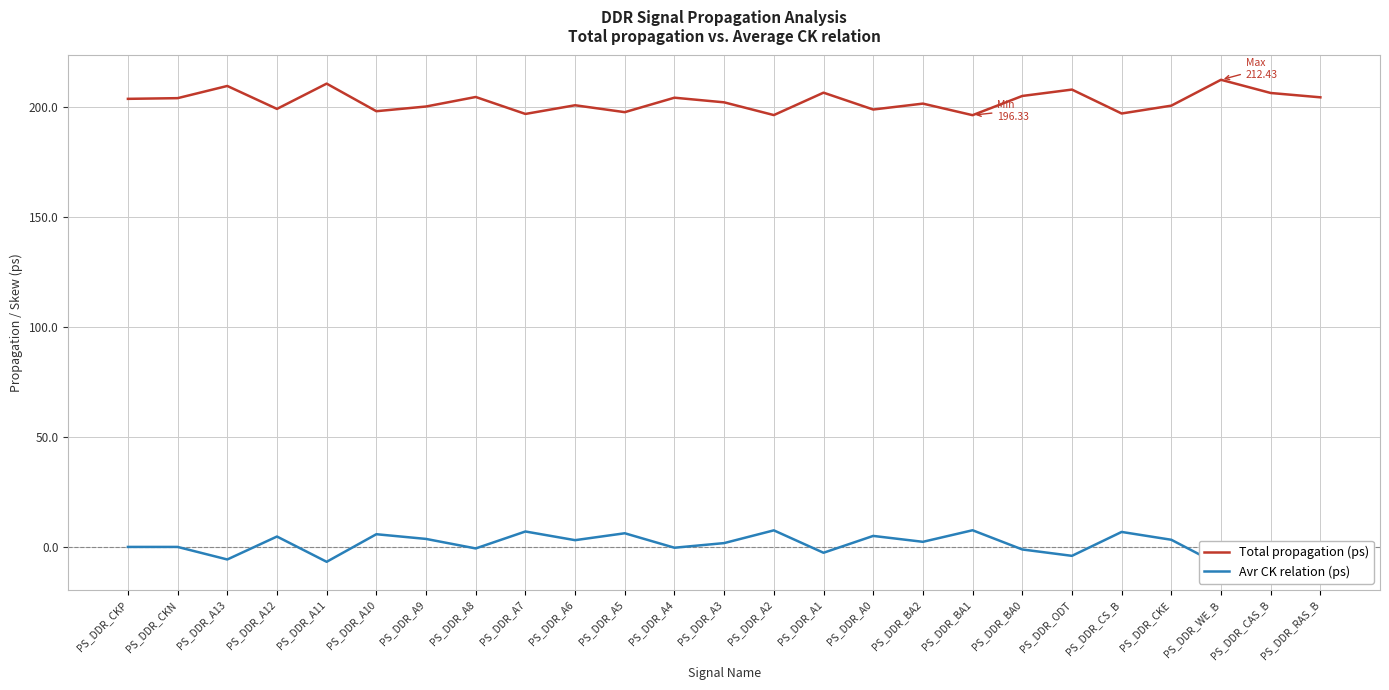

Between PS_DDR_A2 and PS_DDR_CKP, which is larger?

PS_DDR_CKP